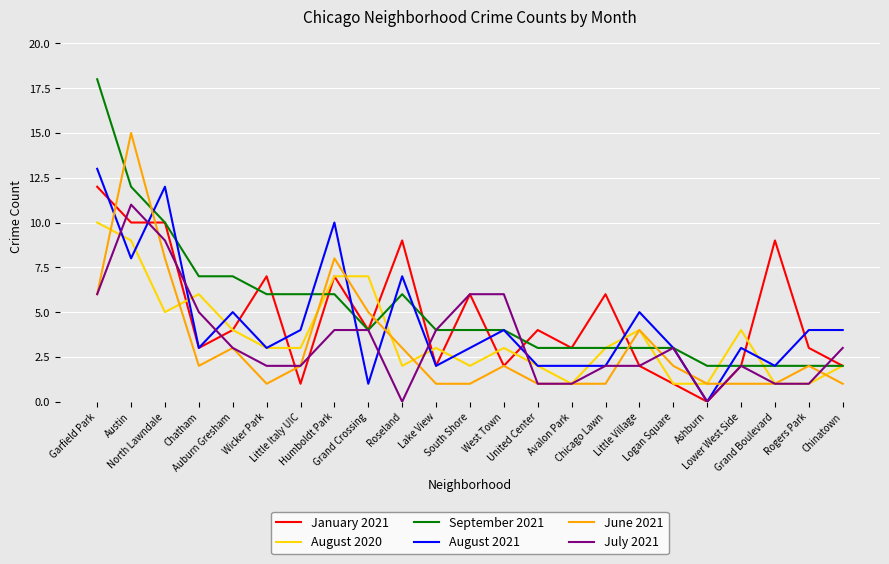

Which series has the largest range (max minus min)?

September 2021